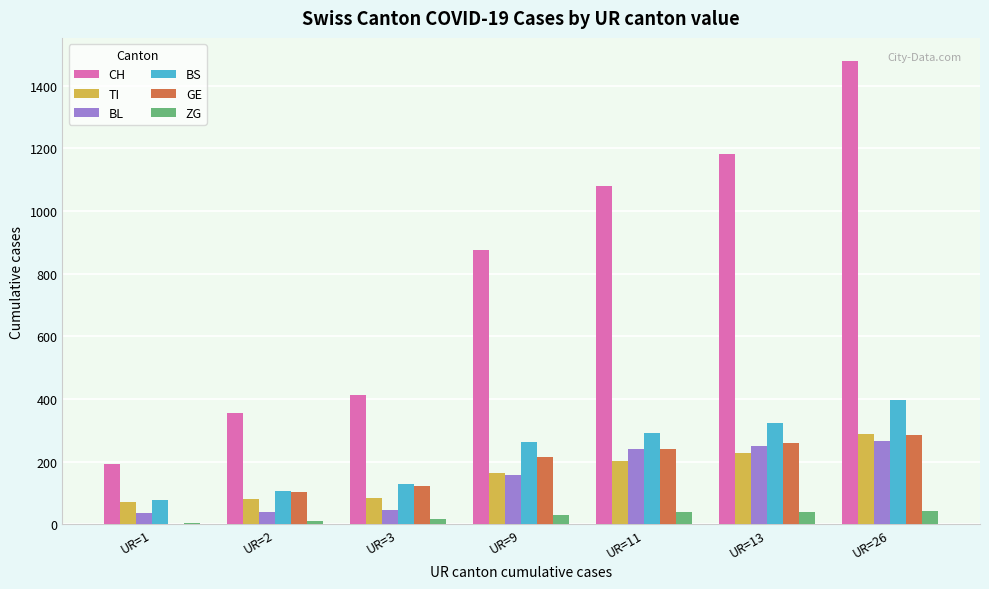

How many groups of bars are there?

7